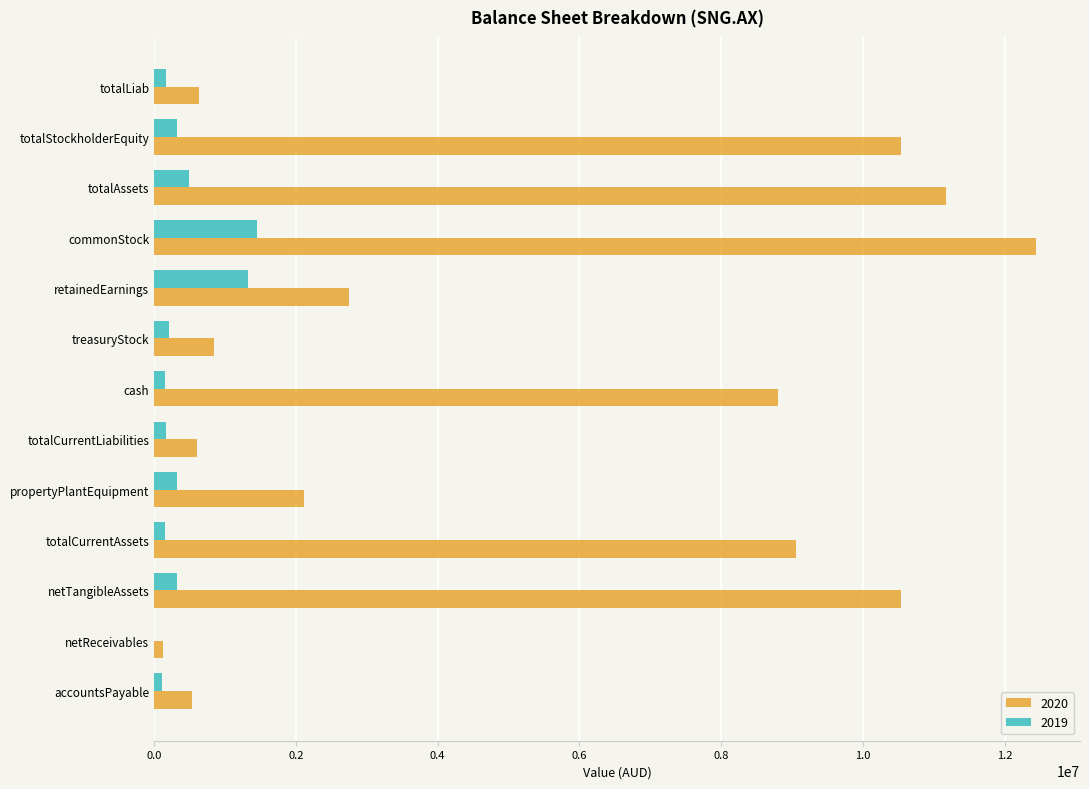

Is it true that 2019 equals 2370736 at commonStock?

False